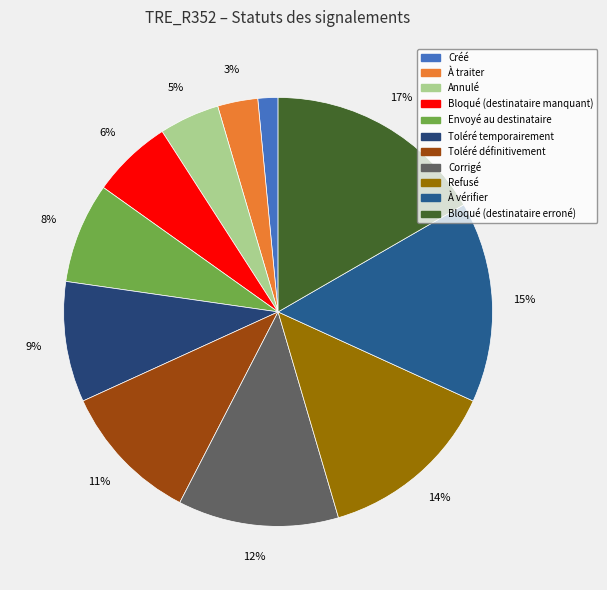

True or false: Corrigé accounts for 12% of the total.

True